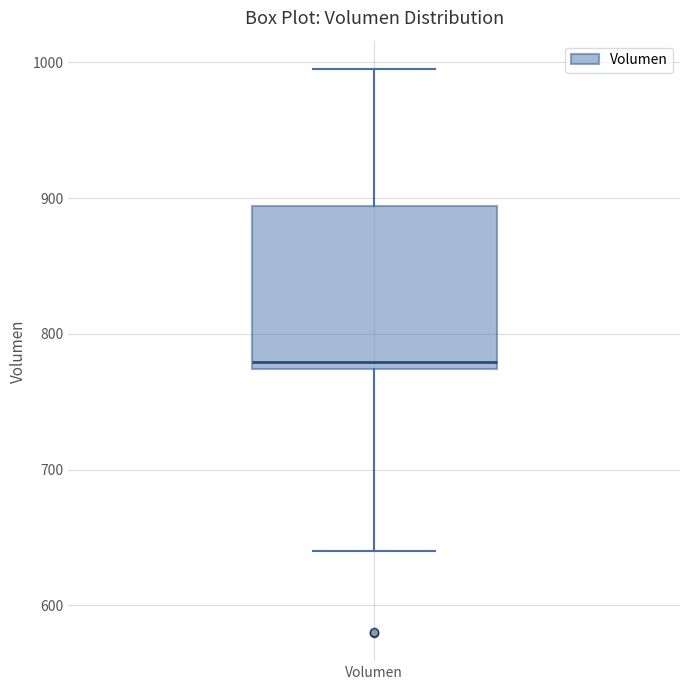

Read this box plot against the y-axis: the position of the median line, the range covered by the box, and the ends of both whiskers. The values are not printed on the chart, so give them approximately, as read against the axis.

median 780, box 770 to 890, whiskers 640 to 1000